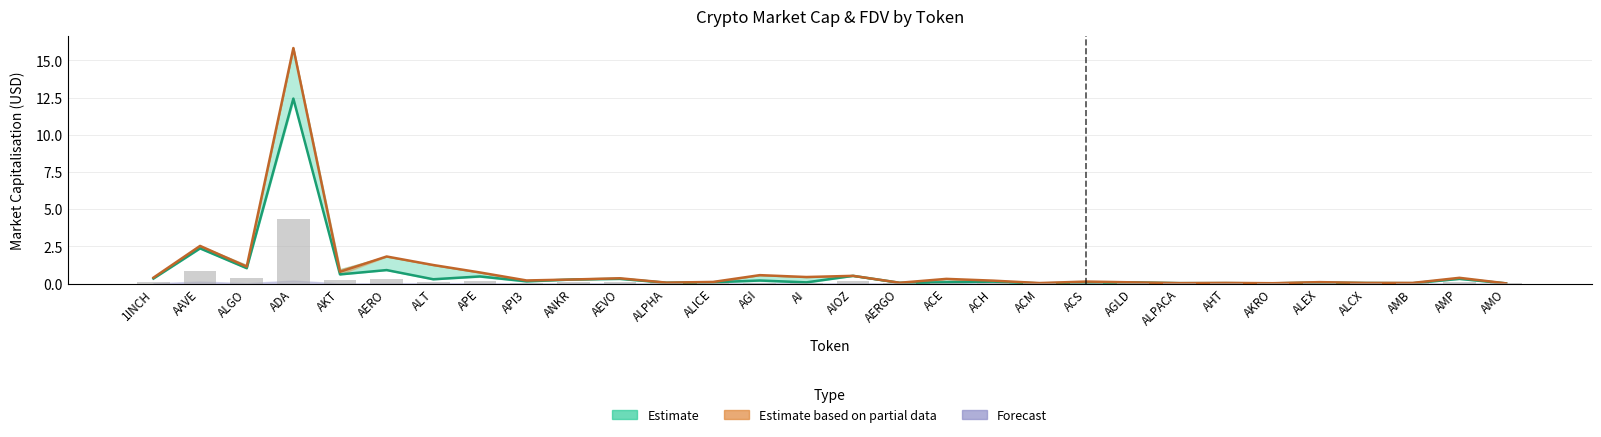

Which category has the lowest value in the CMC_FDV series?

AMO